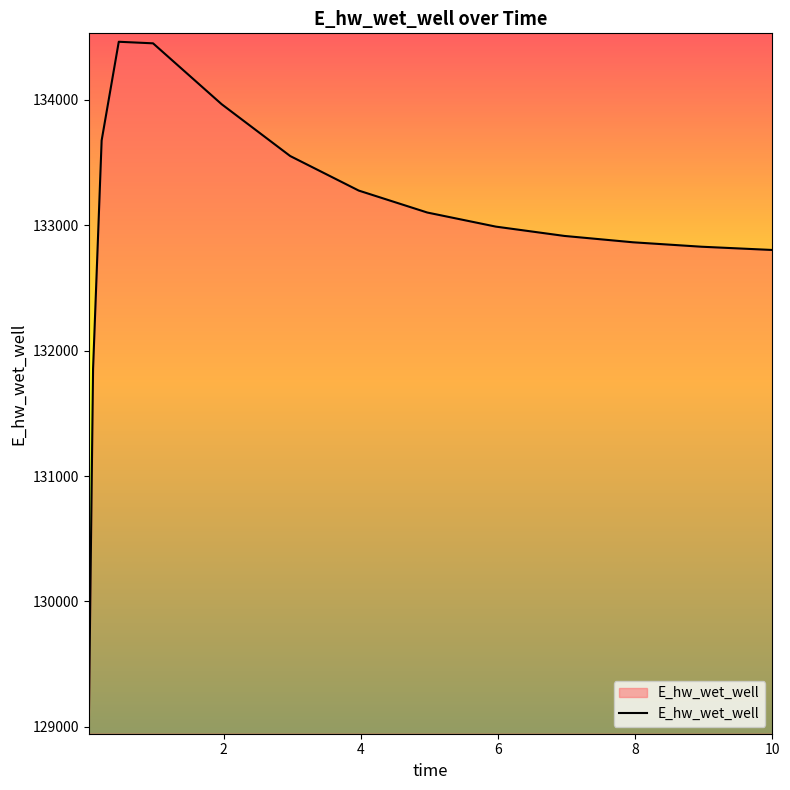

What is the maximum value shown in the chart?

134463.3